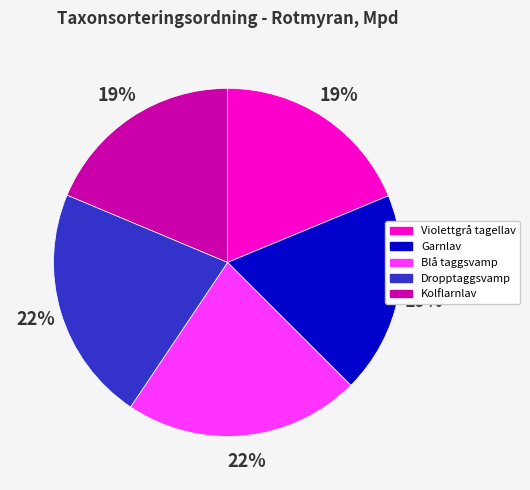

To the nearest percent, what portion does Blå taggsvamp represent?

22%